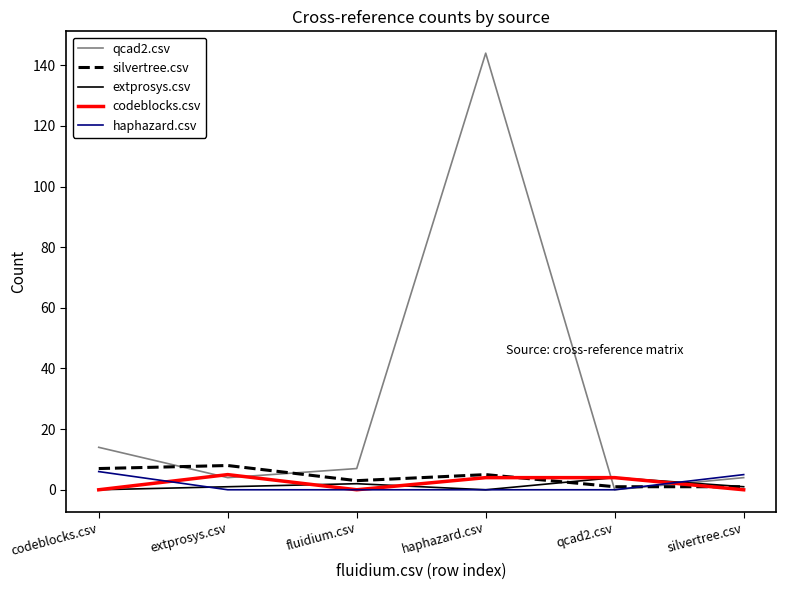

What is the lowest value of the silvertree.csv series?

1